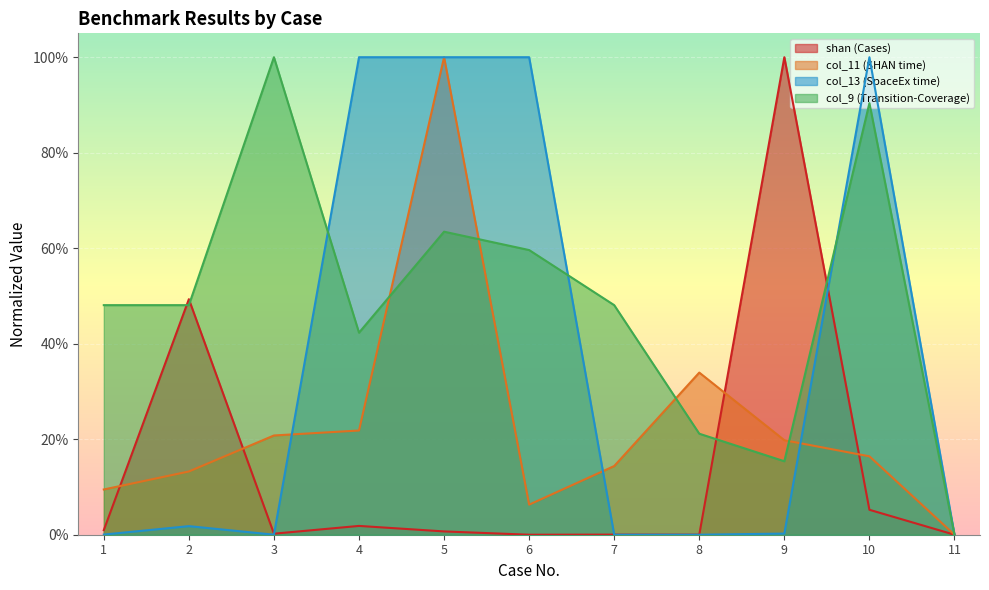

Where is shan (Cases) nearest to the value 0?

6